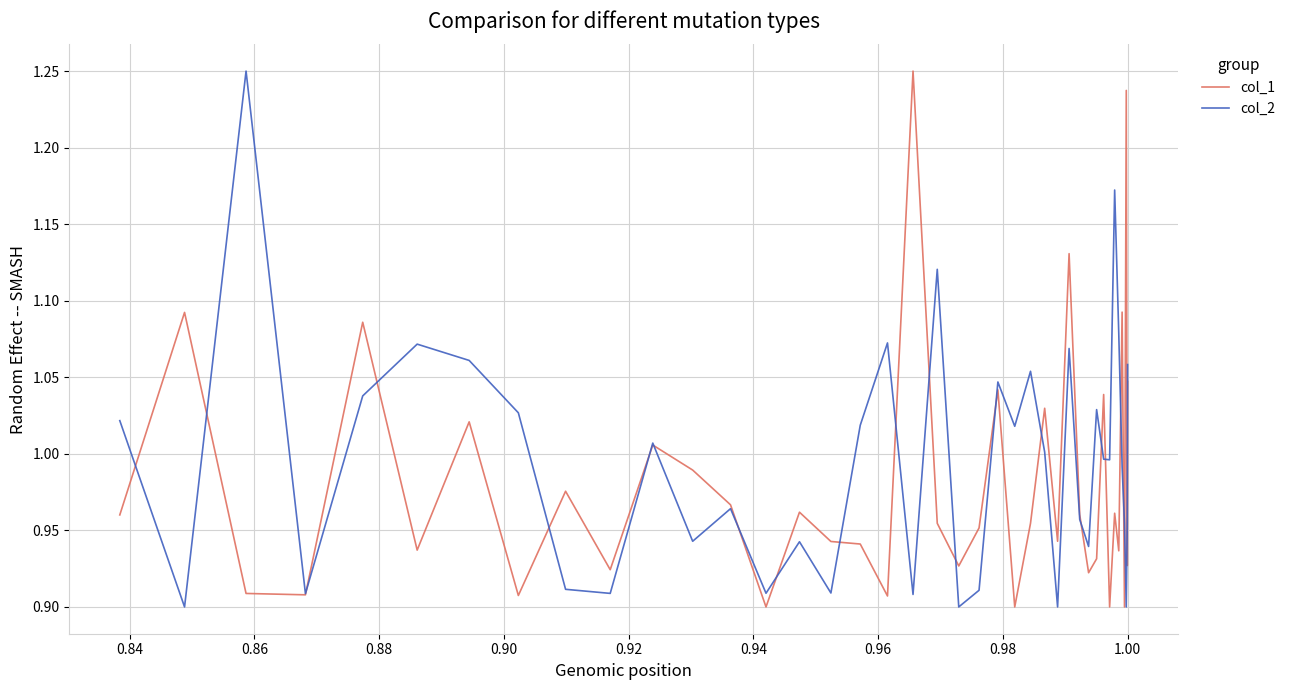

Is this an area chart (filled region under the line)?

No